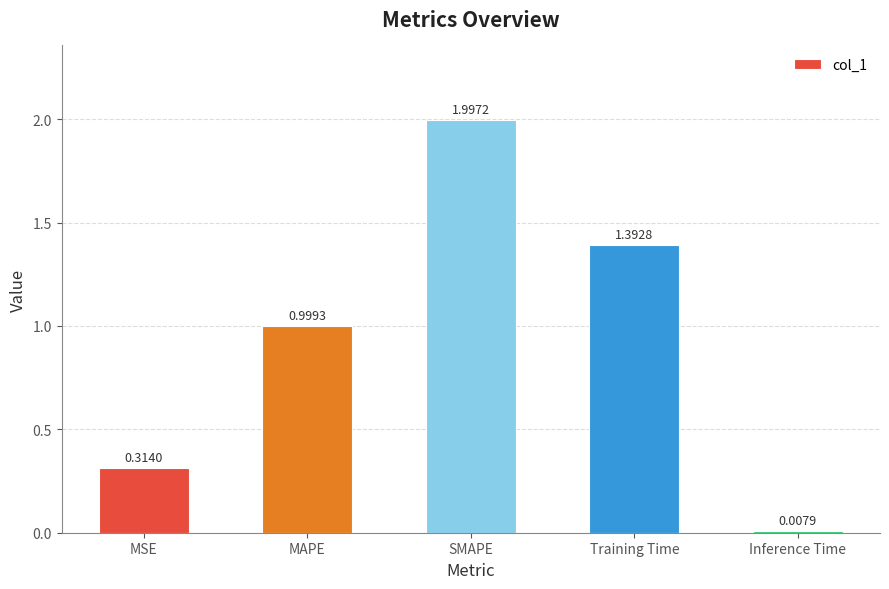

List the labels in order of value, largest first.

SMAPE, Training Time, MAPE, MSE, Inference Time